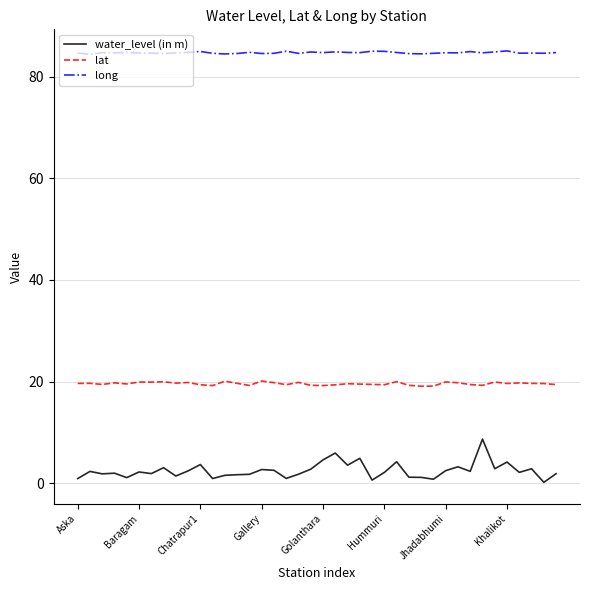

What is the highest value of the lat series?

20.1